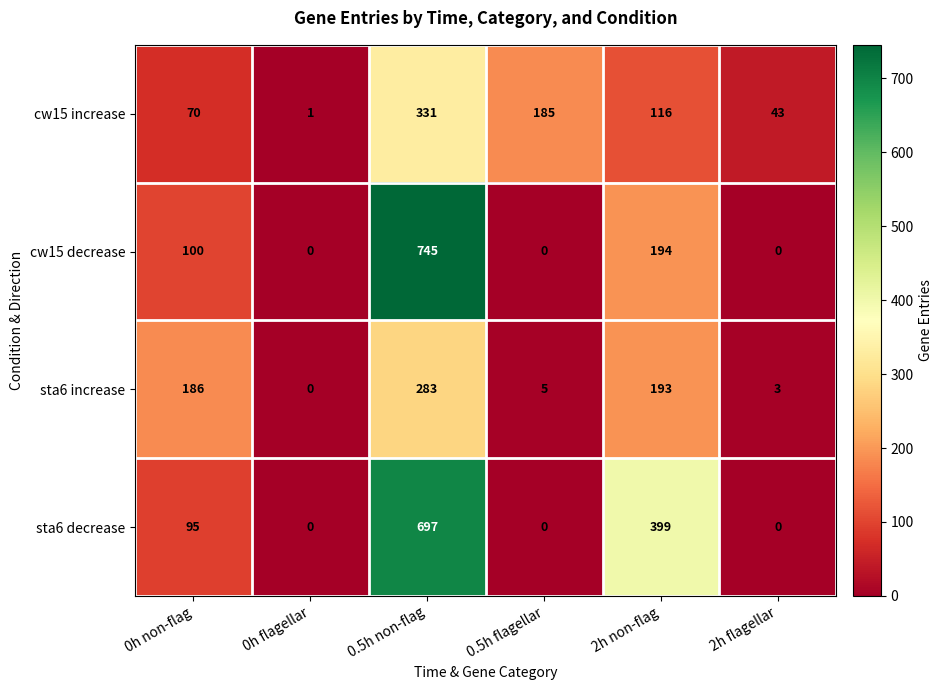

How many sta6 decrease values are between 0 and 399?

5